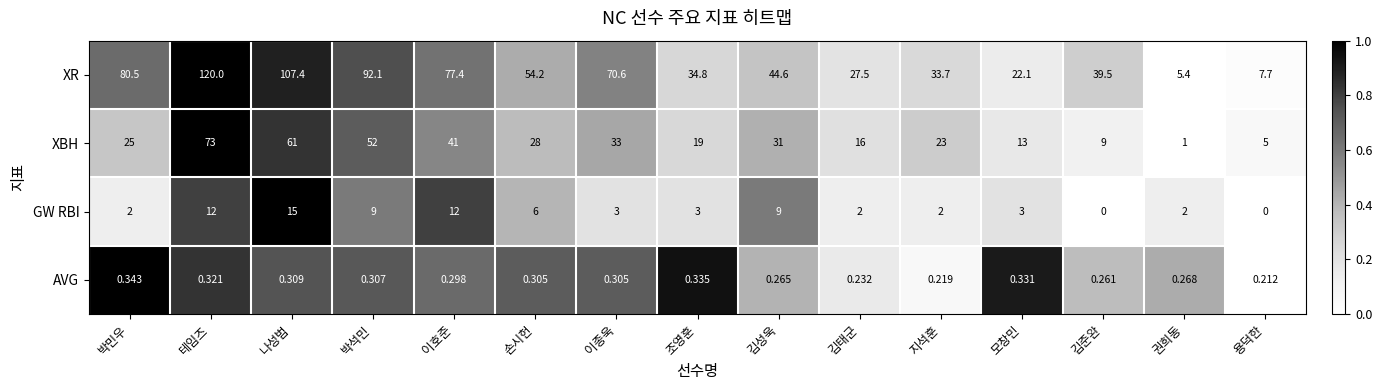

Which series has the largest total across all categories?

XR